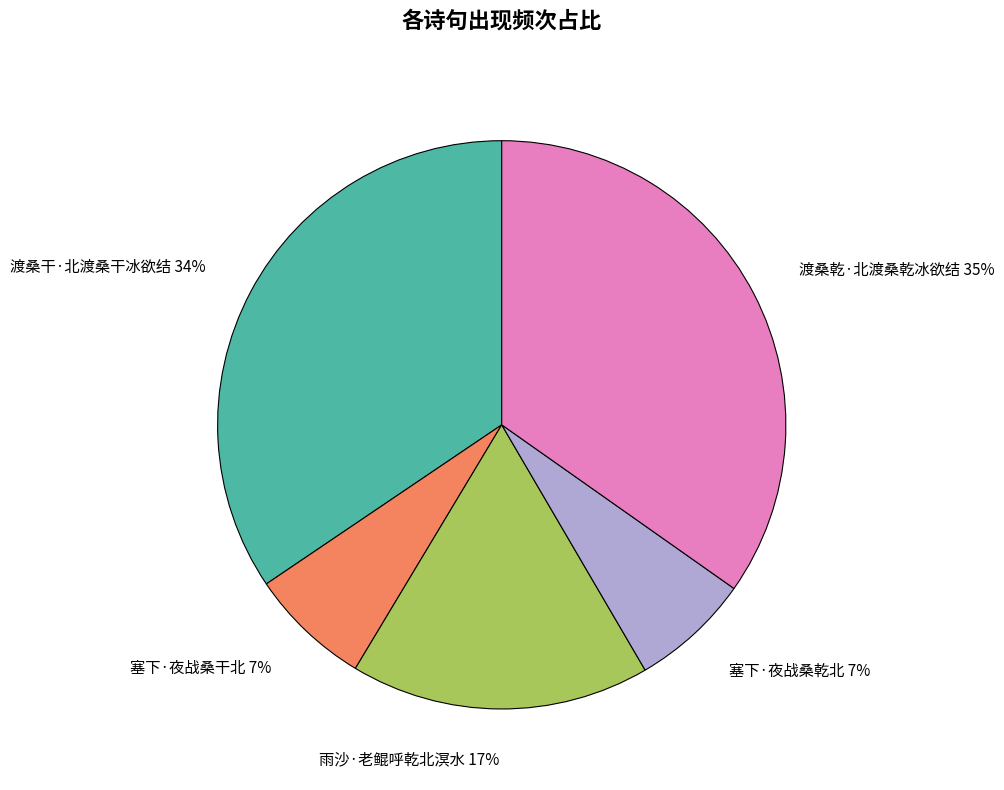

How many slices are in this pie chart?

5